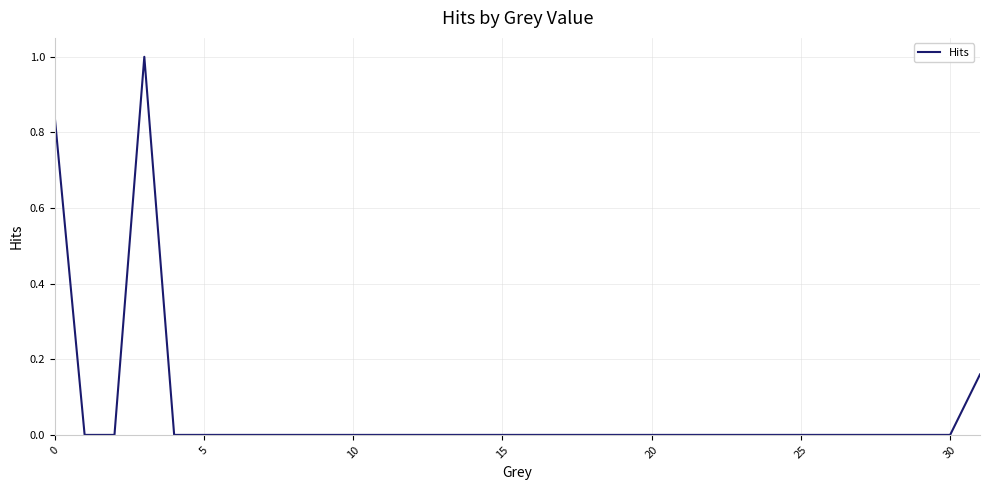

Does the chart have visible grid lines?

Yes